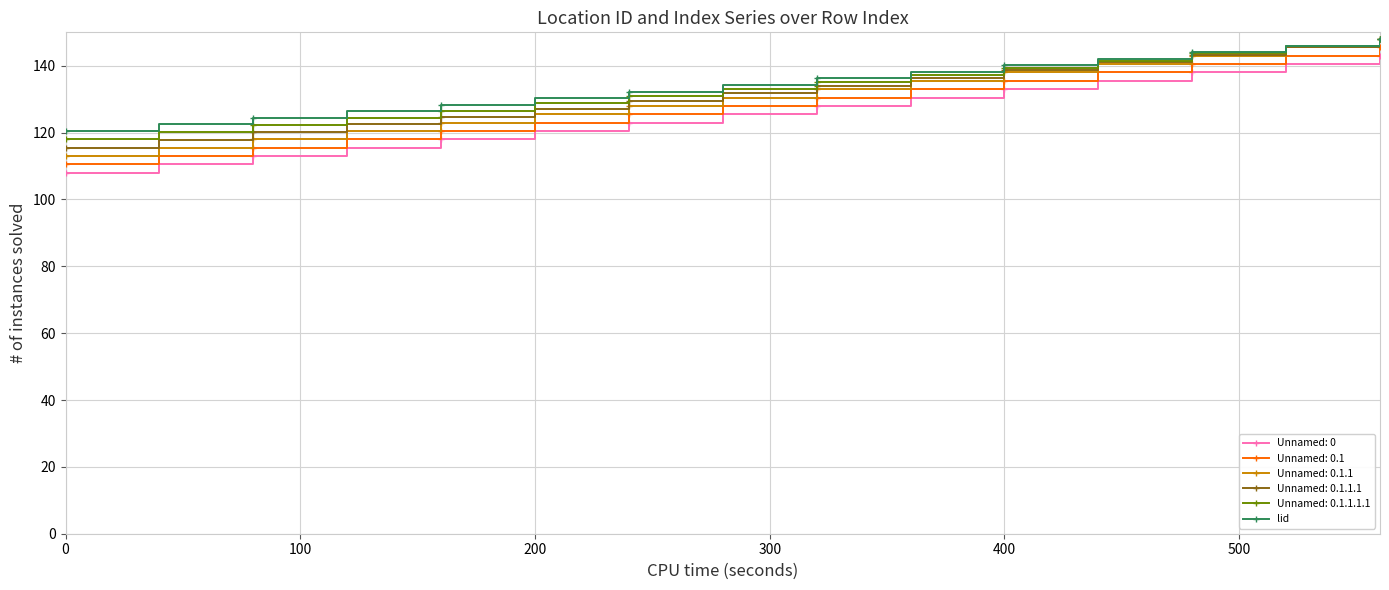

What is the lowest value of the Unnamed: 0.1.1.1.1 series?

118.0